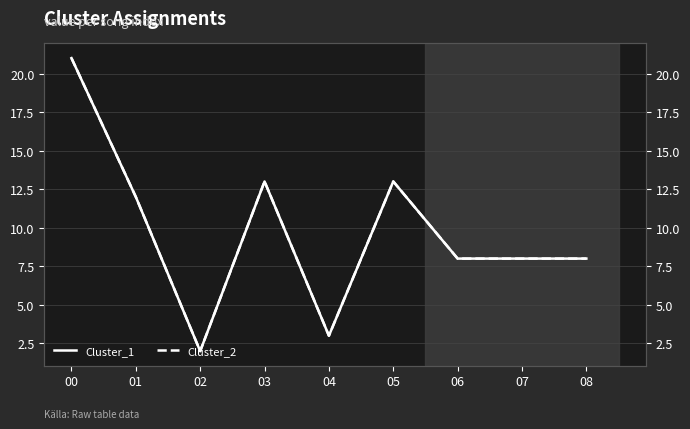

Reading left to right, transcribe all the data shown in this chart.

Cluster_1: 00=21	01=12	02=2	03=13	04=3	05=13	06=8	07=8	08=8
Cluster_2: 00=21	01=12	02=2	03=13	04=3	05=13	06=8	07=8	08=8